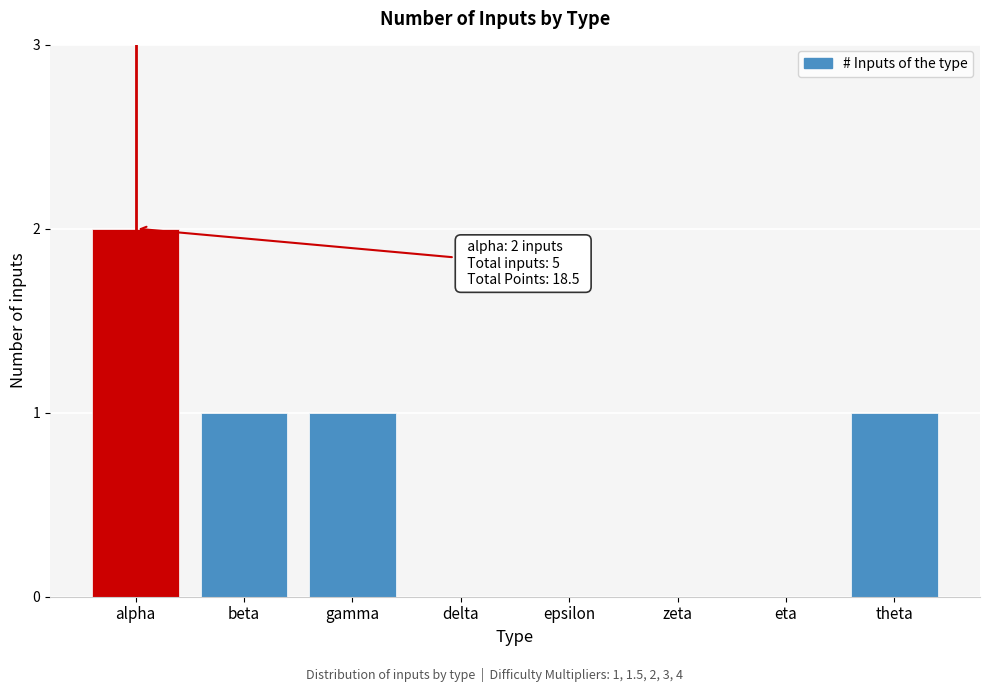

Reading left to right, extract all data points from this chart.

alpha=2	beta=1	gamma=1	delta=0	epsilon=0	zeta=0	eta=0	theta=1